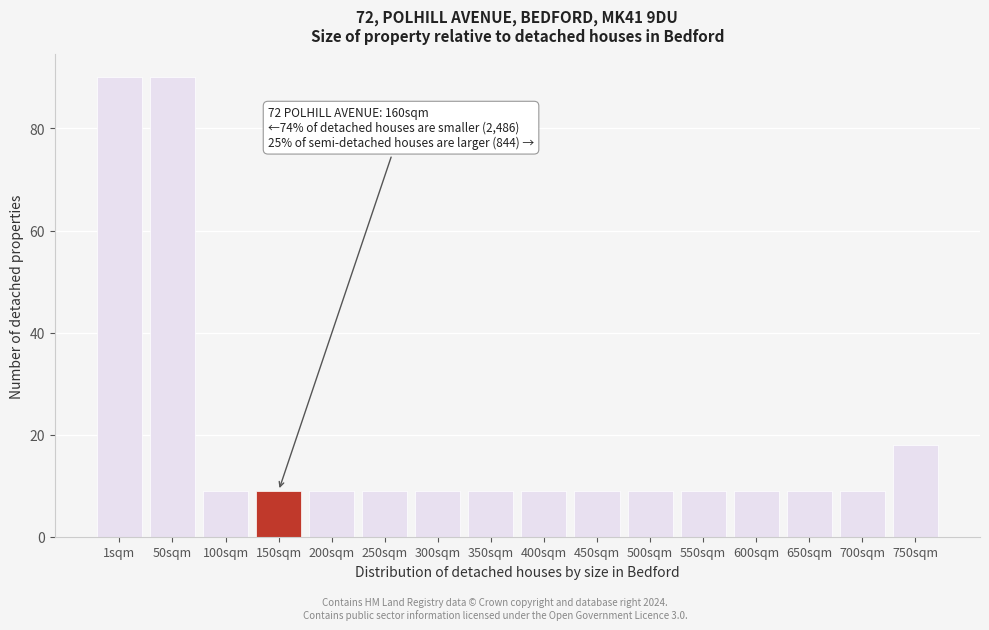

Reading left to right, extract all data points from this chart.

1sqm=90	50sqm=90	100sqm=9	150sqm=9	200sqm=9	250sqm=9	300sqm=9	350sqm=9	400sqm=9	450sqm=9	500sqm=9	550sqm=9	600sqm=9	650sqm=9	700sqm=9	750sqm=18